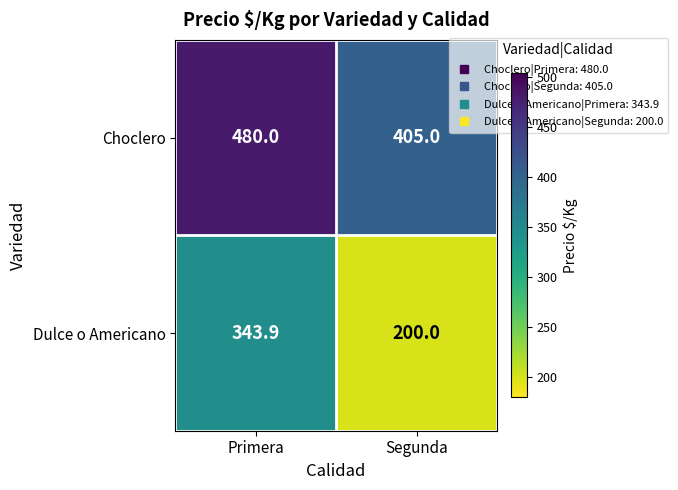

Count the number of categories in the chart.

2